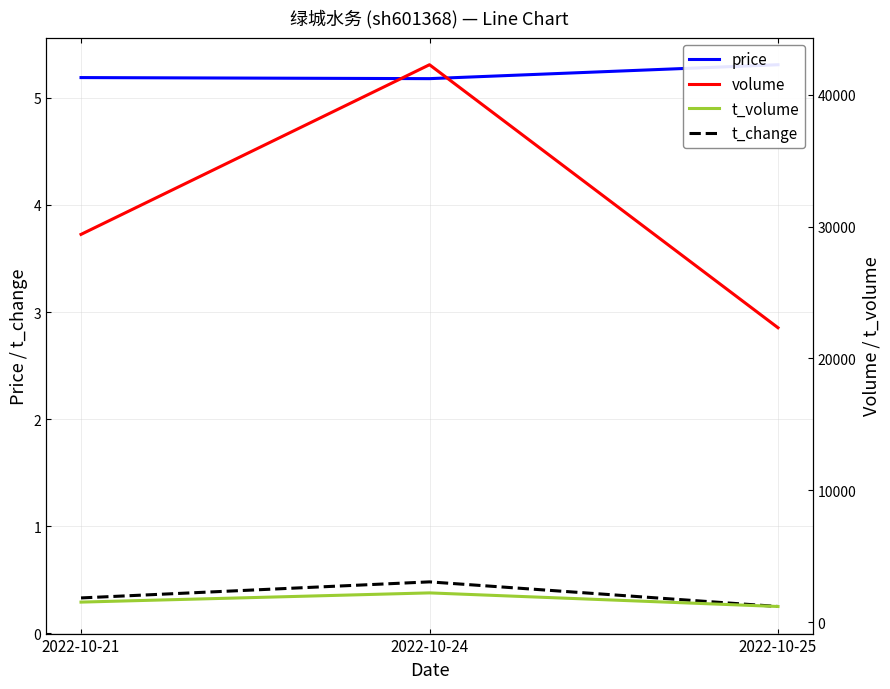

Which label corresponds to the smallest value in the chart?

2022-10-25